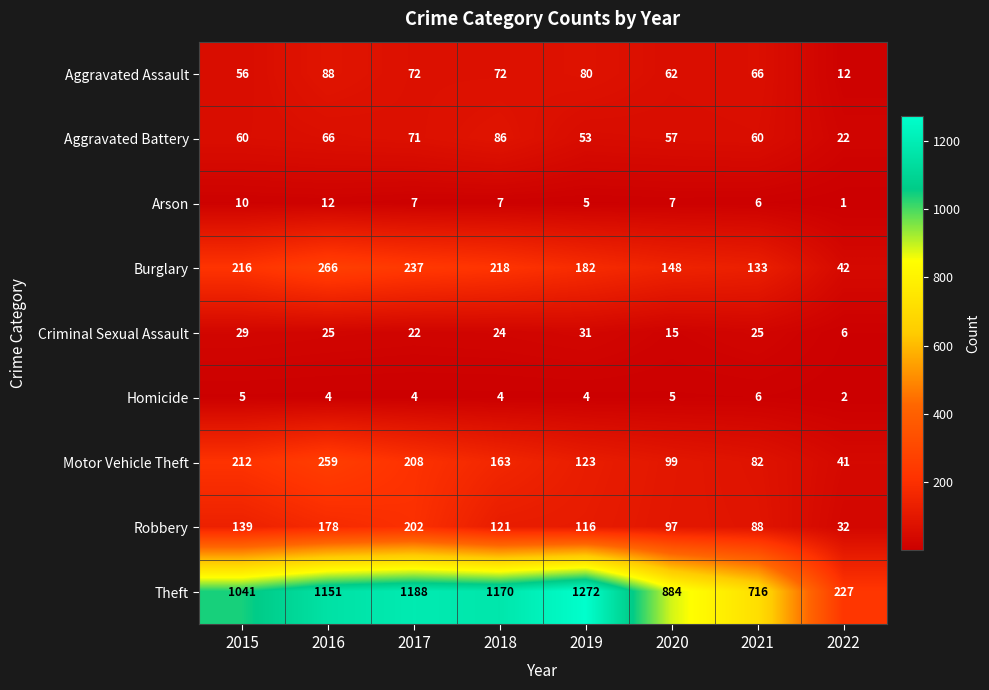

What value does the Aggravated Assault series have at 2022?

12